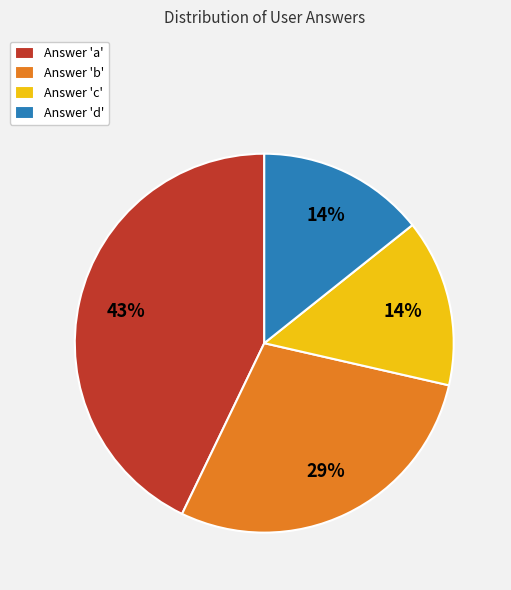

Which category has the biggest portion of the pie?

Answer 'a'